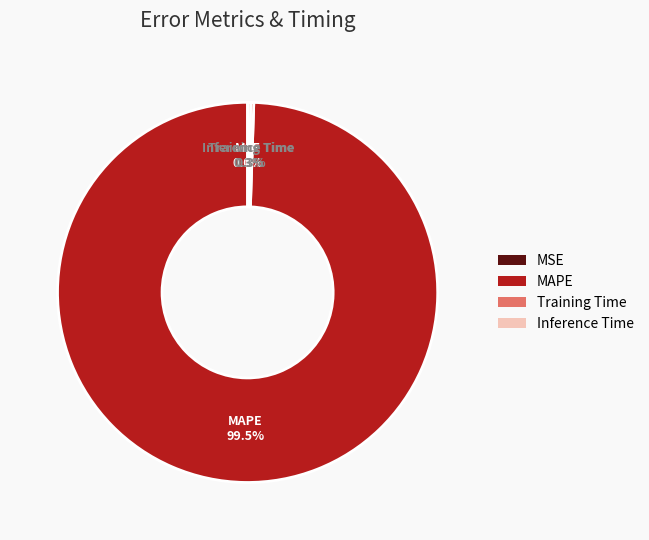

To the nearest percent, what is the average slice percentage?

25%